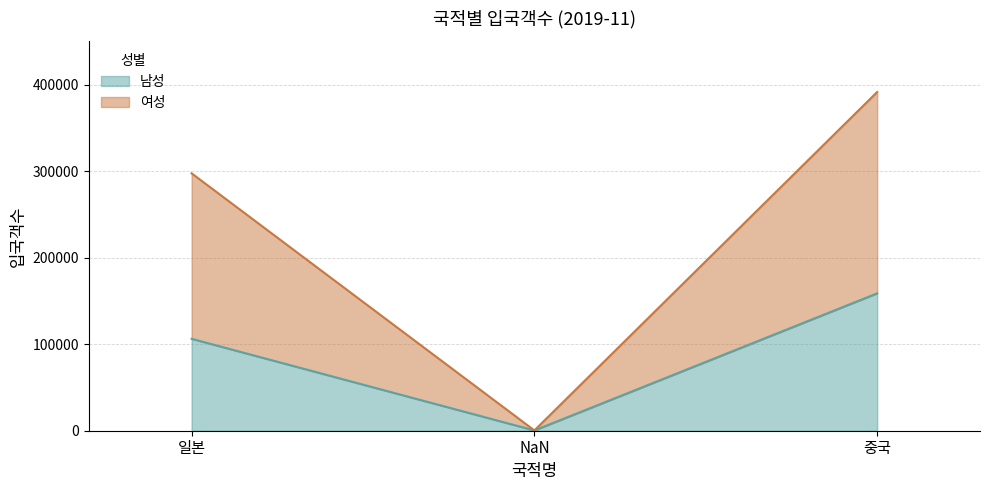

What position from the left is 중국?

3